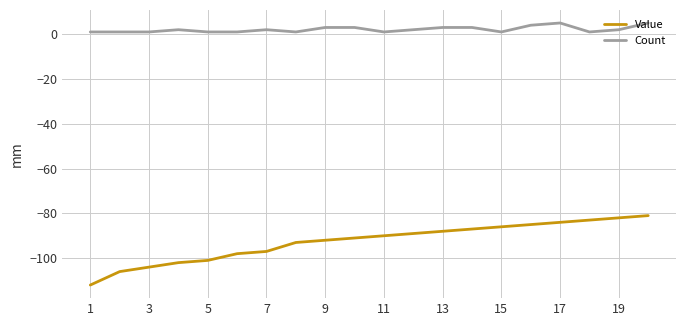

Which series has the largest range (max minus min)?

Value